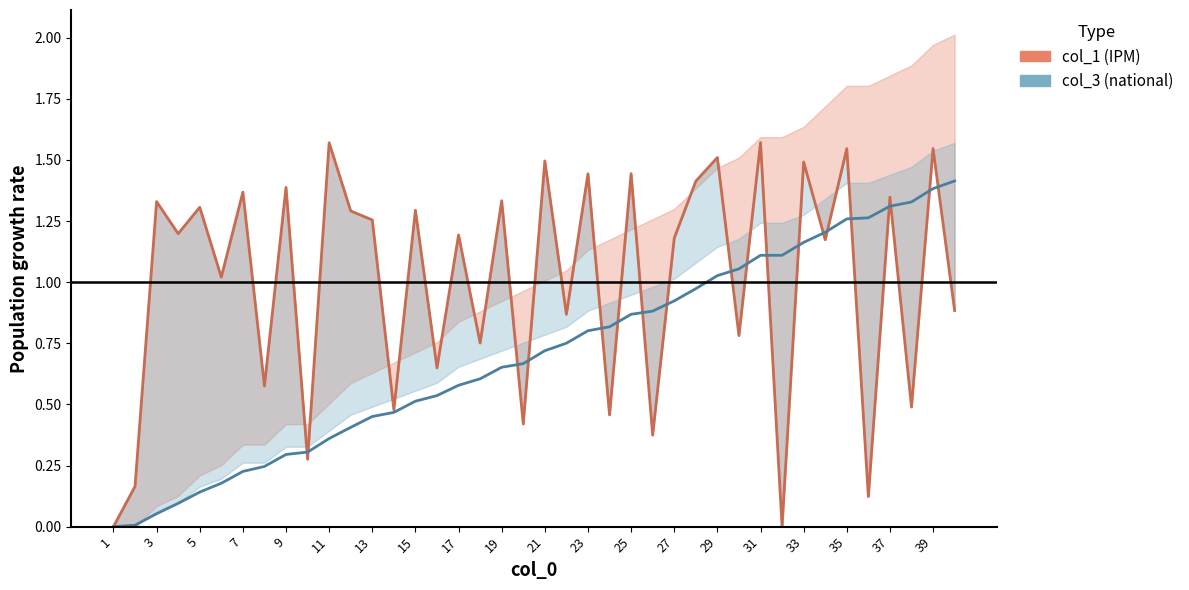

Is the value of col_3_line at 27 greater than the value of col_1_line at 29?

No